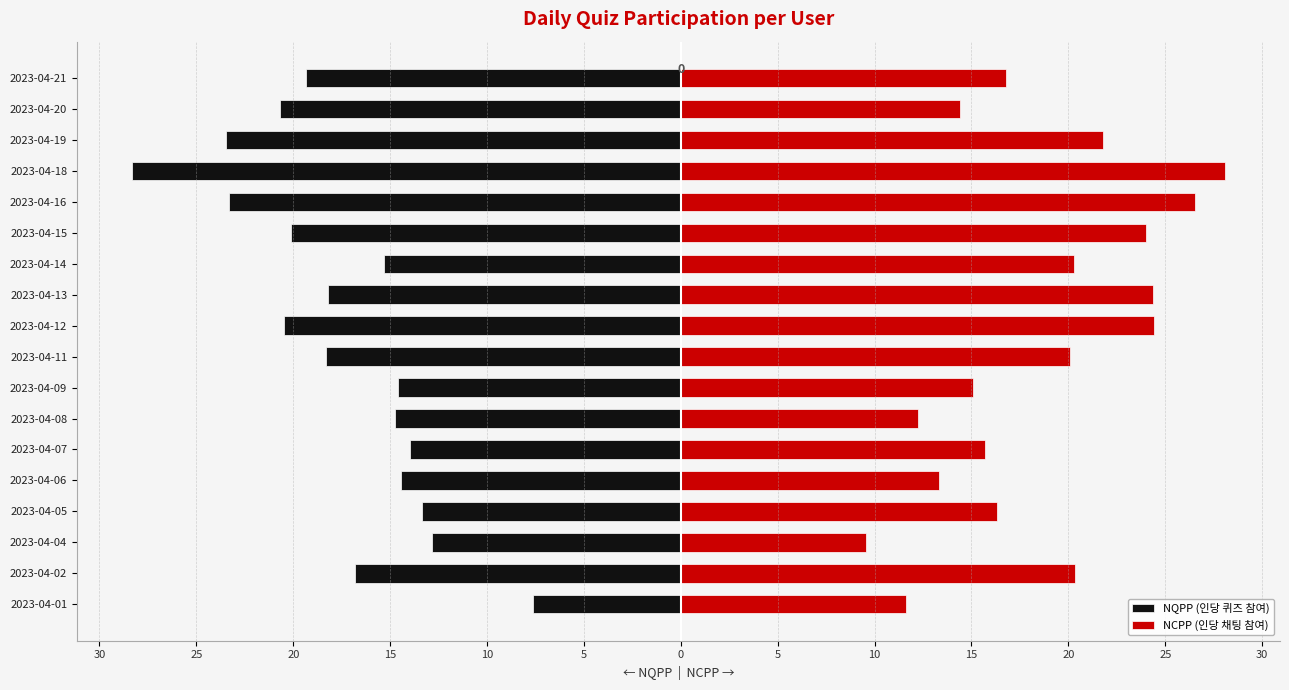

True or false: NCPP (인당 채팅 참여) has a value of 12.2 at 0.

True